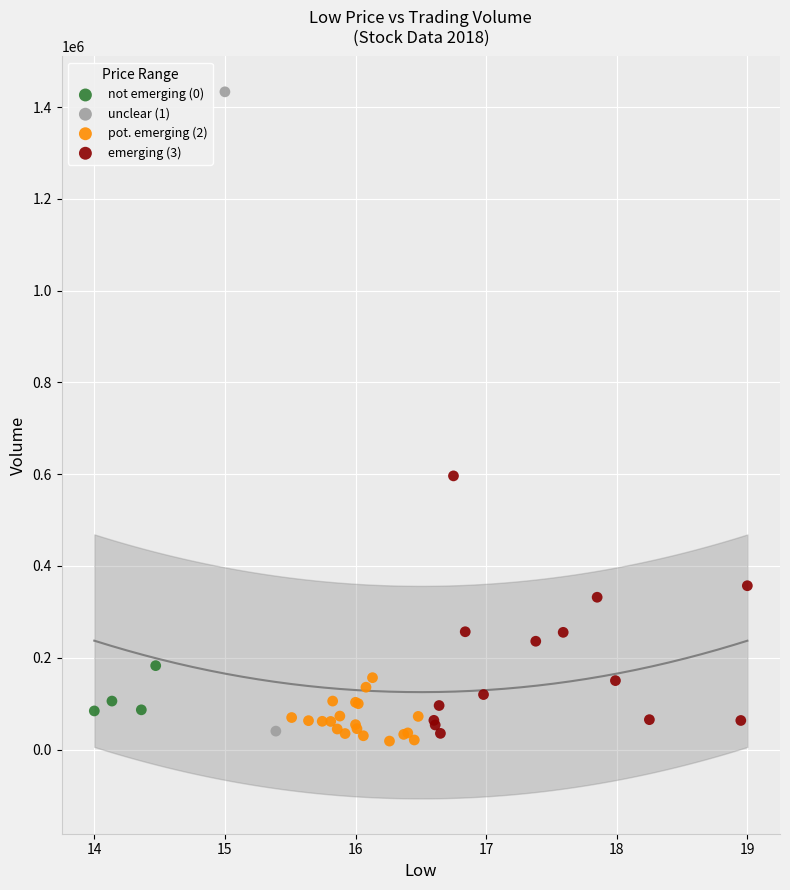

Which series has the widest spread of Y values?

unclear (1)